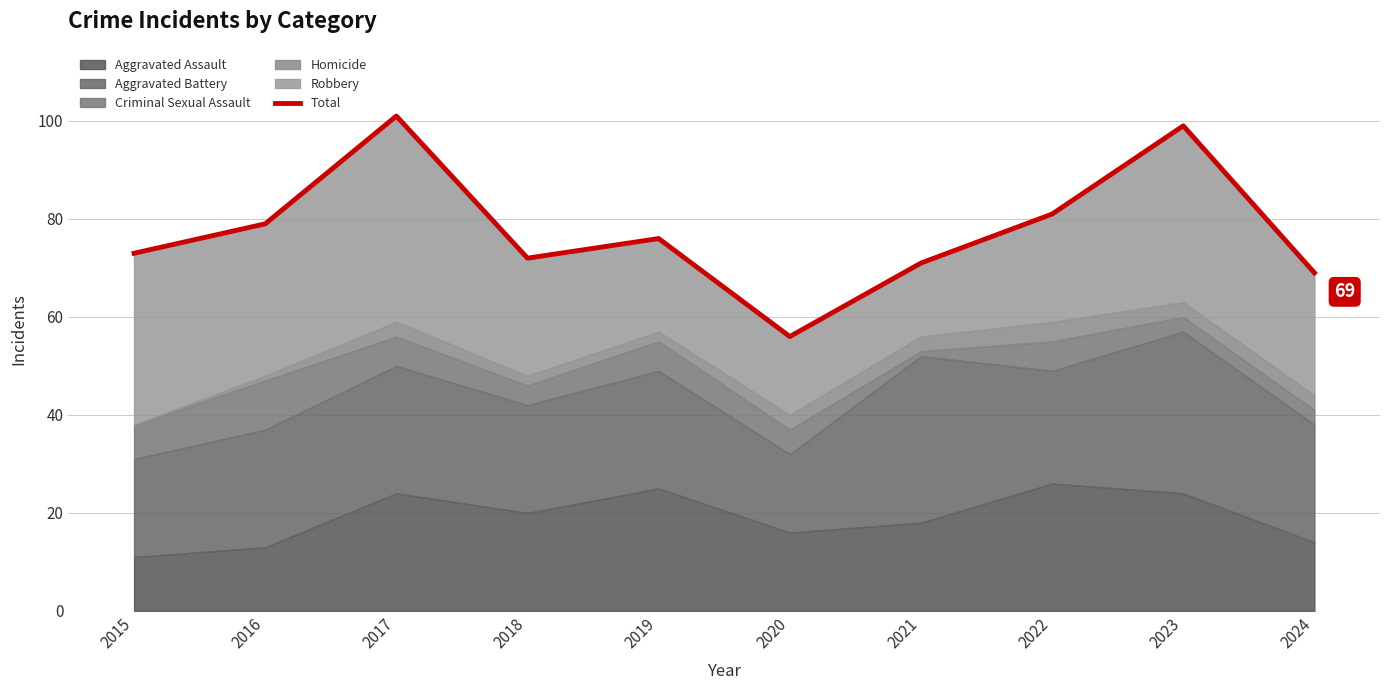

How many interior local valleys (lower than both neighbors) does the data have?

2